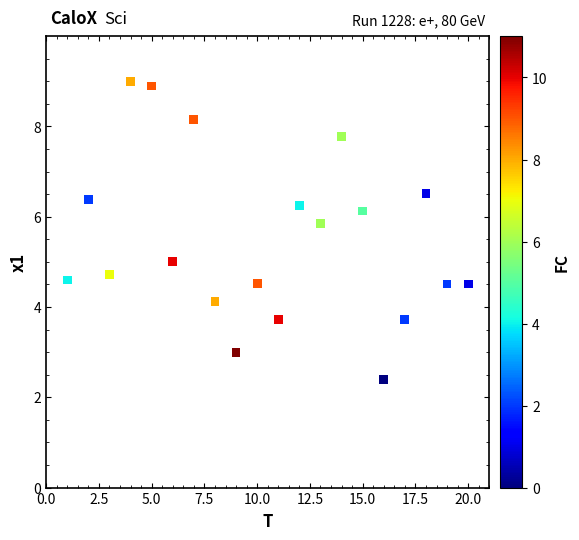

What is the range of Y values (max minus min)?

6.6